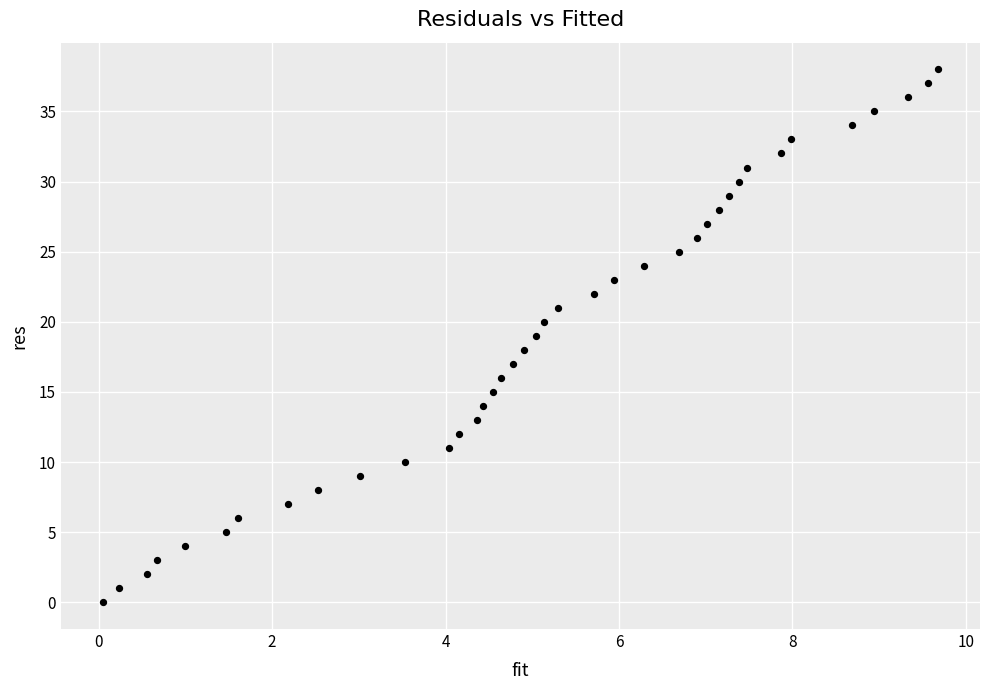

How many data points are displayed?

39